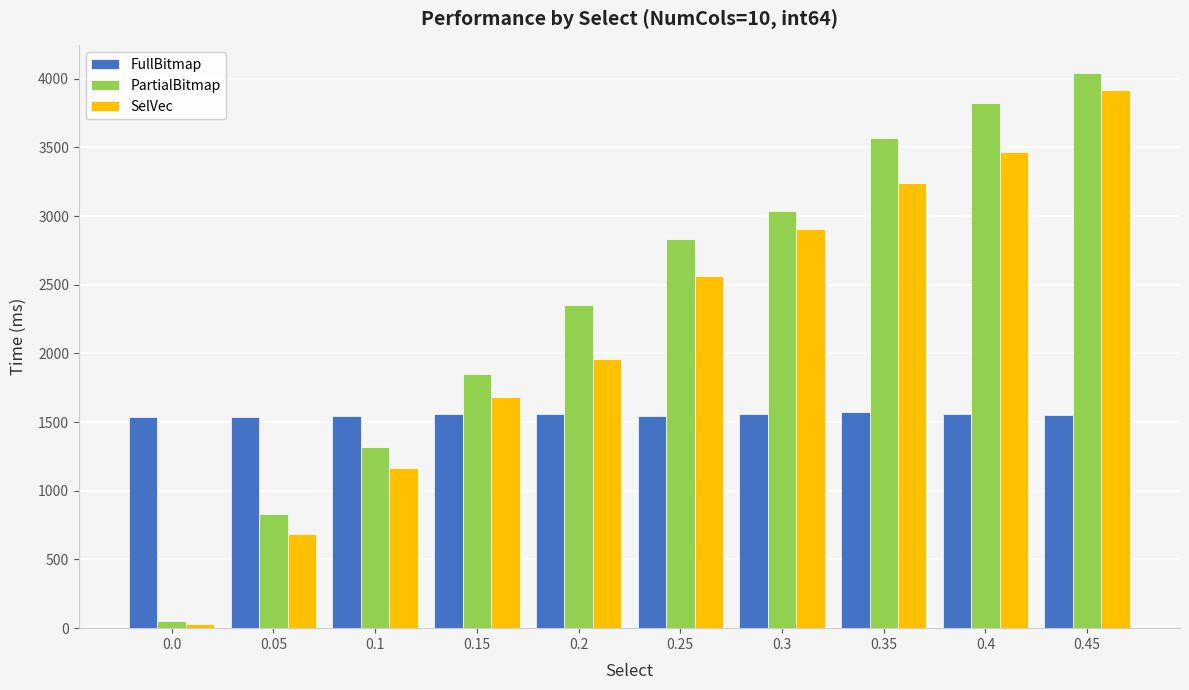

Is it true that FullBitmap equals 2328.3 at 0.2?

False